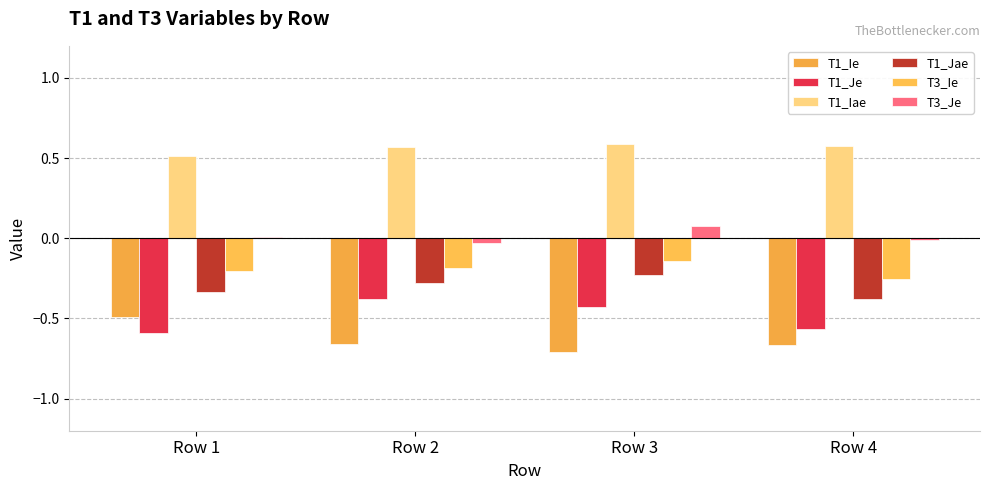

Is it true that T1_Ie equals -1.1 at Row 2?

False